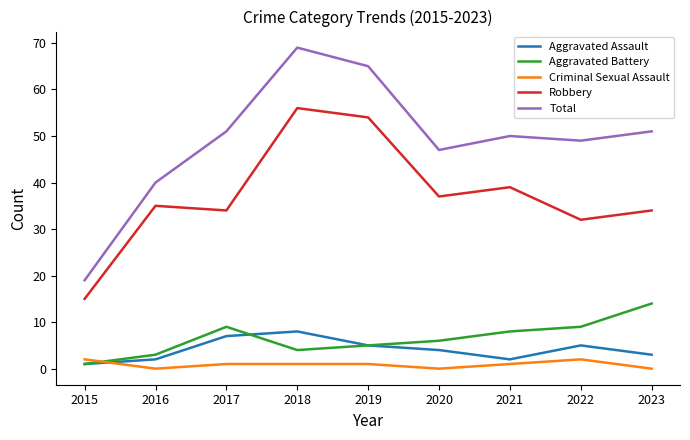

Which series has the largest total across all categories?

Total